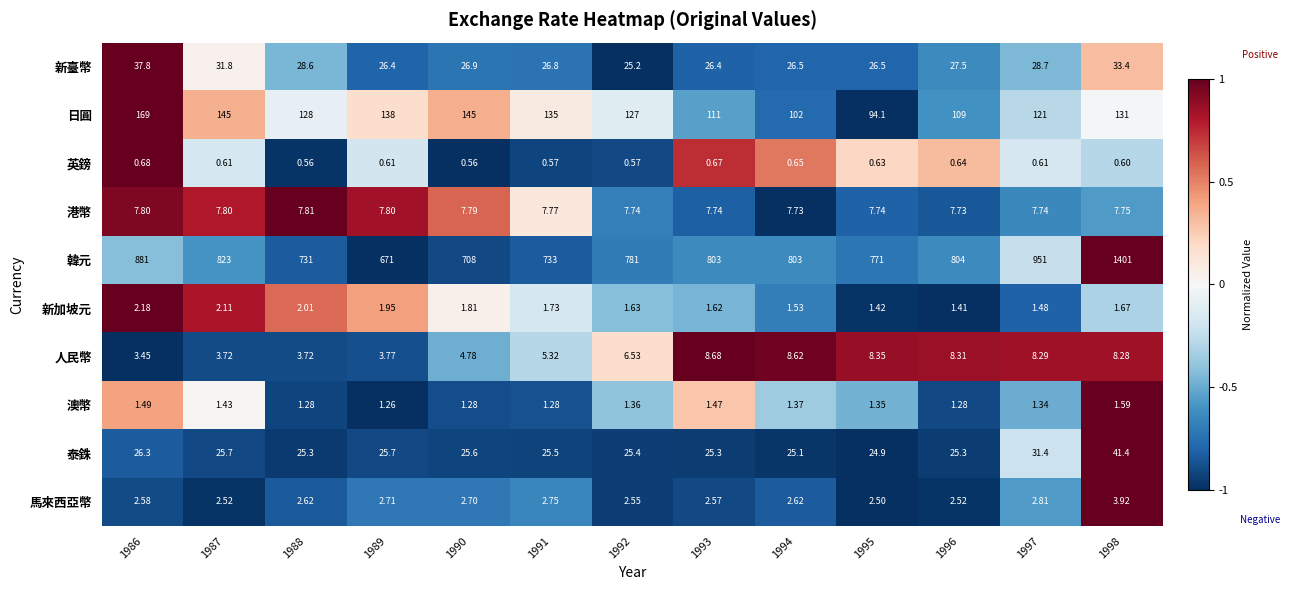

Is the value of 新加坡元 at 1988 greater than the value of 馬來西亞幣 at 1998?

No